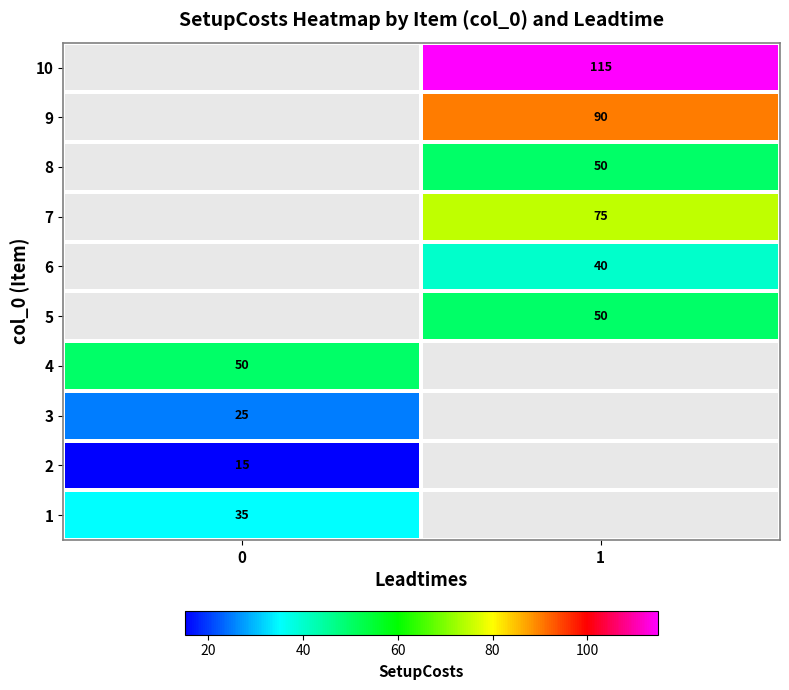

True or false: 1 has a value of 35 at 0.

True